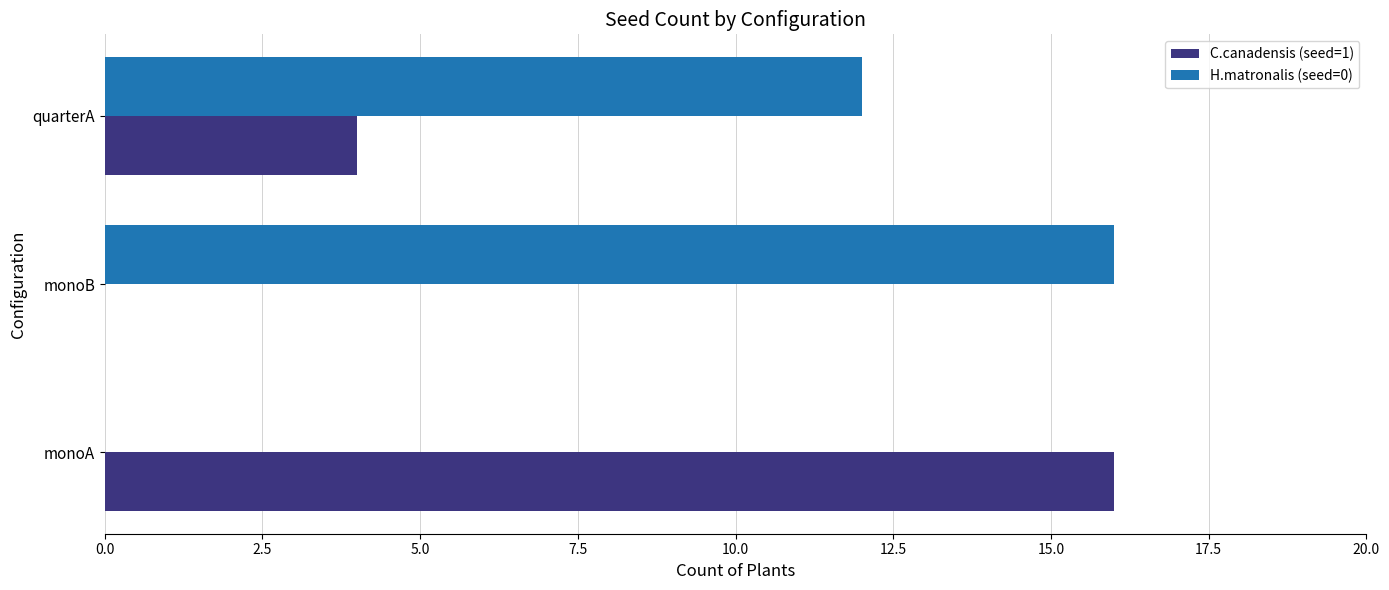

What is the maximum value shown in the chart?

16